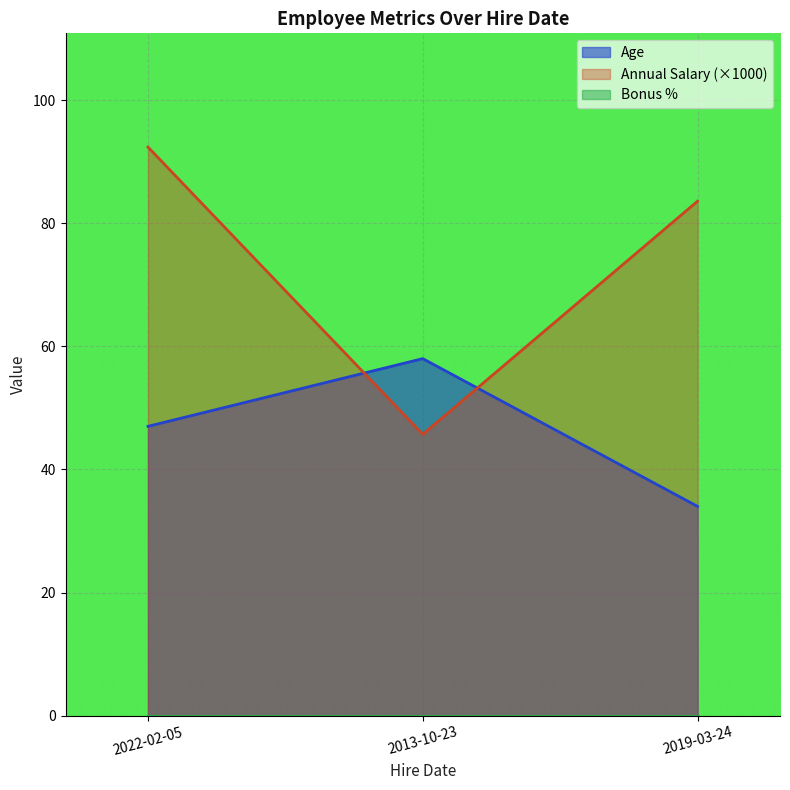

What is the average value of the Age series?

46.3